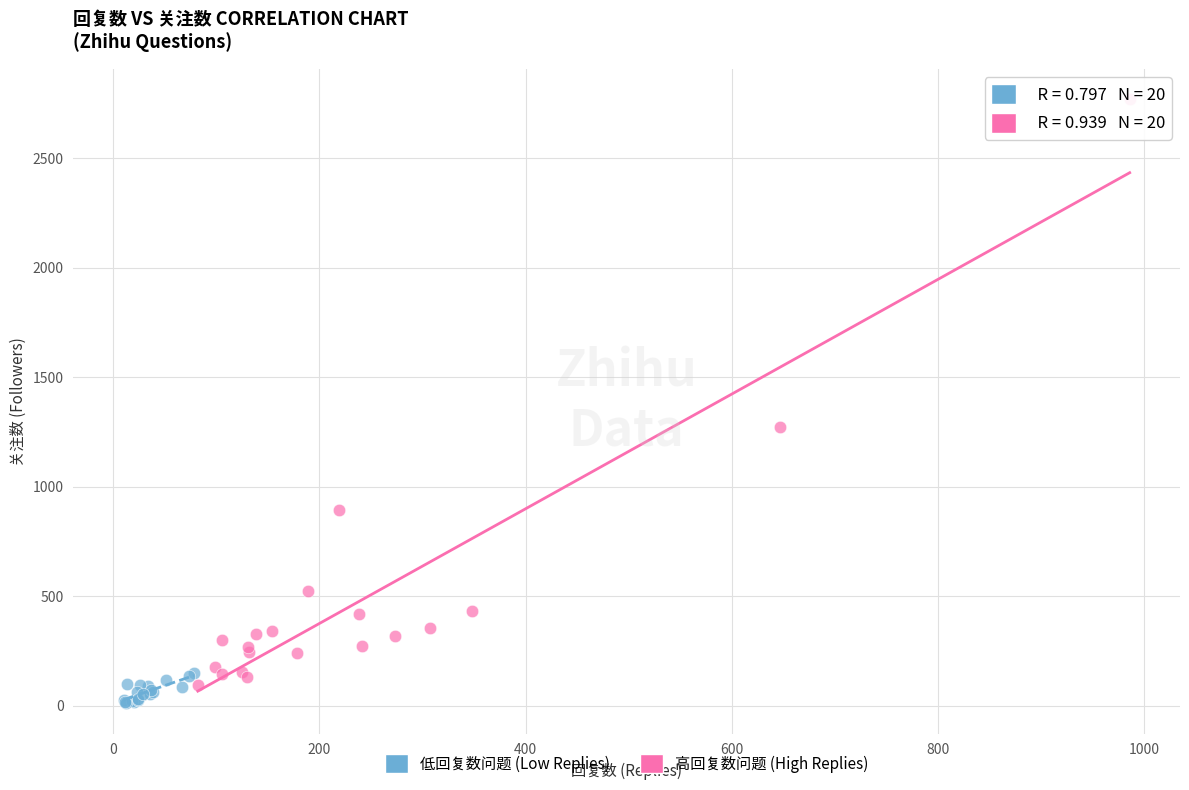

Which series reaches the minimum Y coordinate?

低回复数问题 (Low Replies)